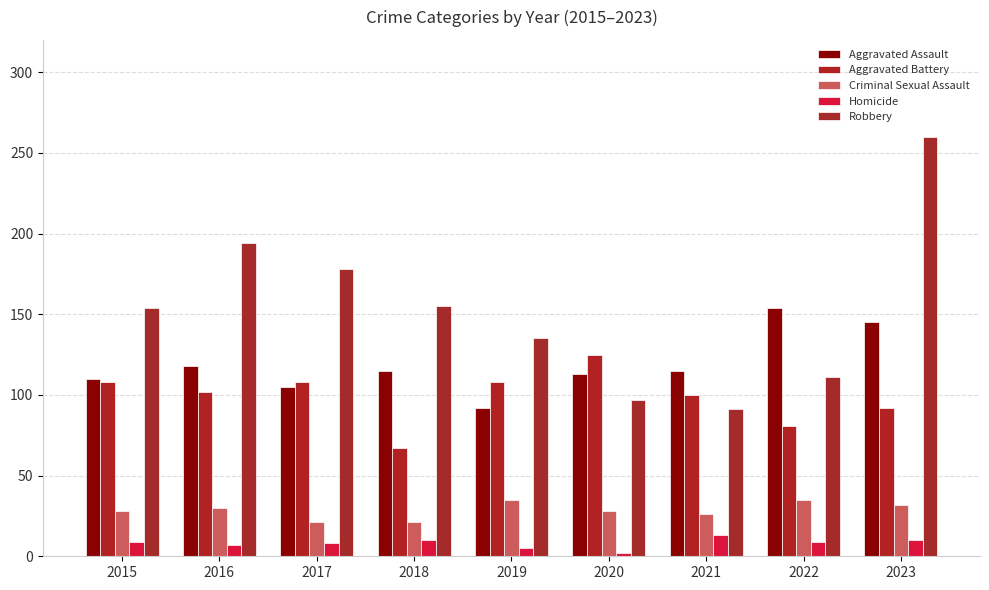

How many bars are there in total?

45